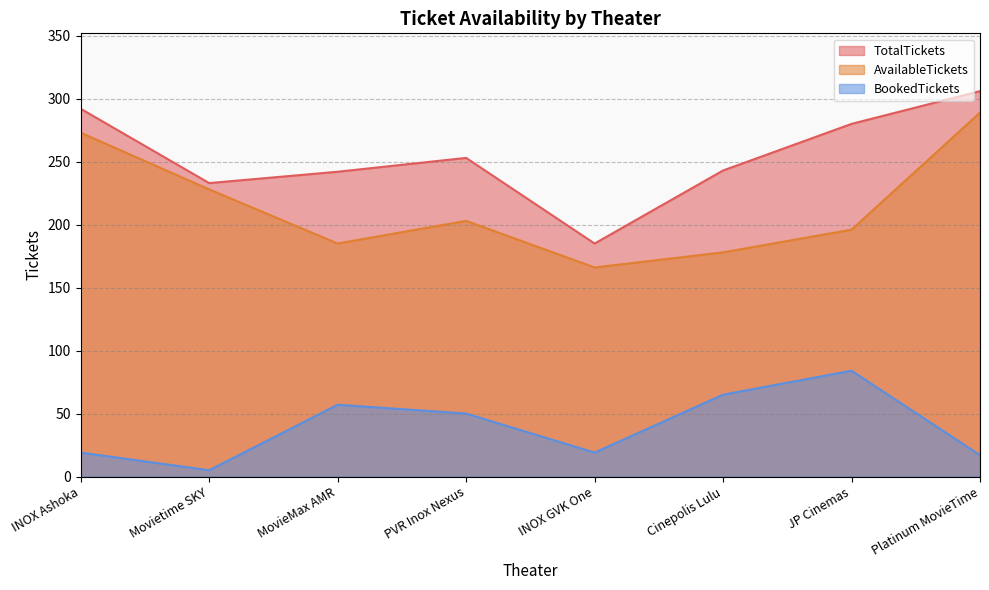

At which category does BookedTickets reach its first local valley?

Movietime SKY